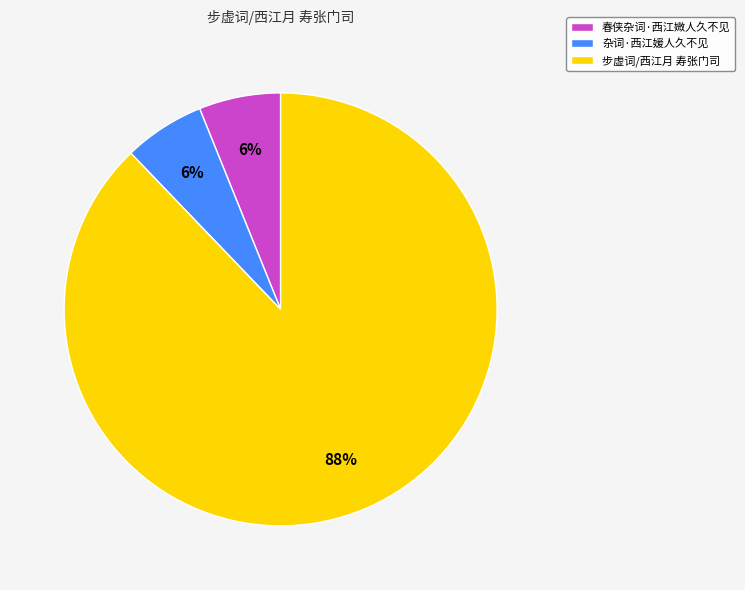

To the nearest percent, what percentage of the pie is 春侠杂词·西江媺人久不见?

6%